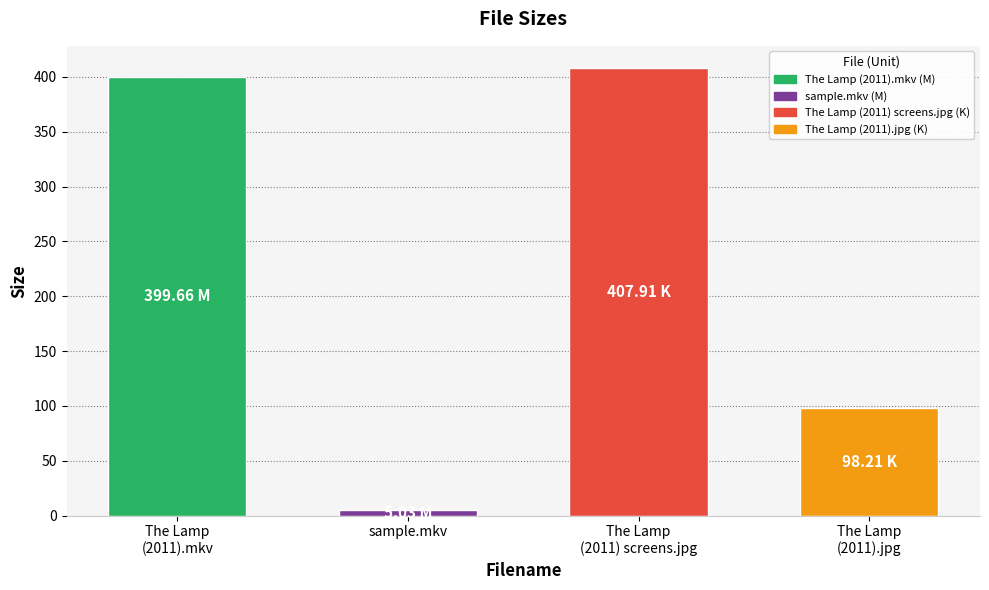

What is the sum of the values at The Lamp
(2011).mkv and The Lamp
(2011).jpg?

497.9